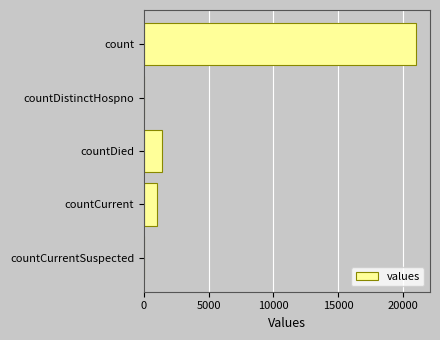

Reading top to bottom, transcribe all the data shown in this chart.

count=21050	countDistinctHospno=0	countDied=1405	countCurrent=1006	countCurrentSuspected=0